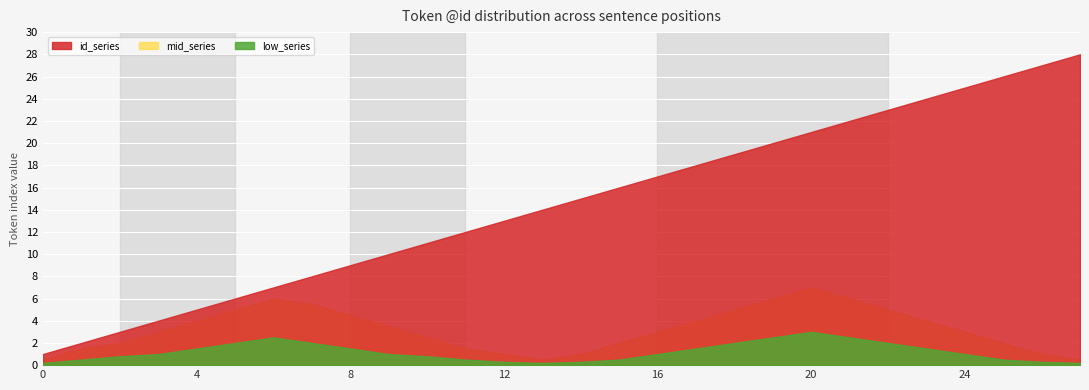

Reading right to left, list all the values displayed in this chart.

id_series: 28.0	27.0	26.0	25.0	24.0	23.0	22.0	21.0	20.0	19.0	18.0	17.0	16.0	15.0	14.0	13.0	12.0	11.0	10.0	9.0	8.0	7.0	6.0	5.0	4.0	3.0	2.0	1.0
mid_series: 0.5	1.0	2.0	3.0	4.0	5.0	6.0	7.0	6.0	5.0	4.0	3.0	2.0	1.0	0.5	1.0	1.5	2.5	3.5	4.5	5.5	6.0	5.0	4.0	3.0	2.0	1.5	0.5
low_series: 0.2	0.3	0.5	1.0	1.5	2.0	2.5	3.0	2.5	2.0	1.5	1.0	0.5	0.3	0.2	0.3	0.5	0.8	1.0	1.5	2.0	2.5	2.0	1.5	1.0	0.8	0.5	0.2